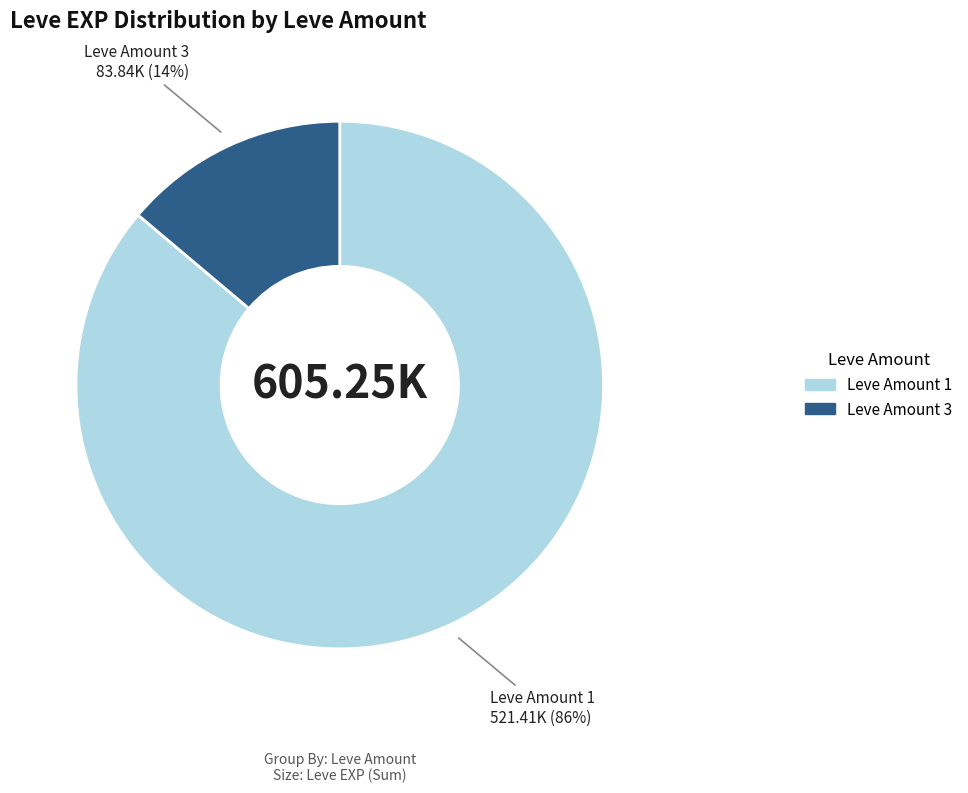

Is there a majority slice in this chart?

Yes